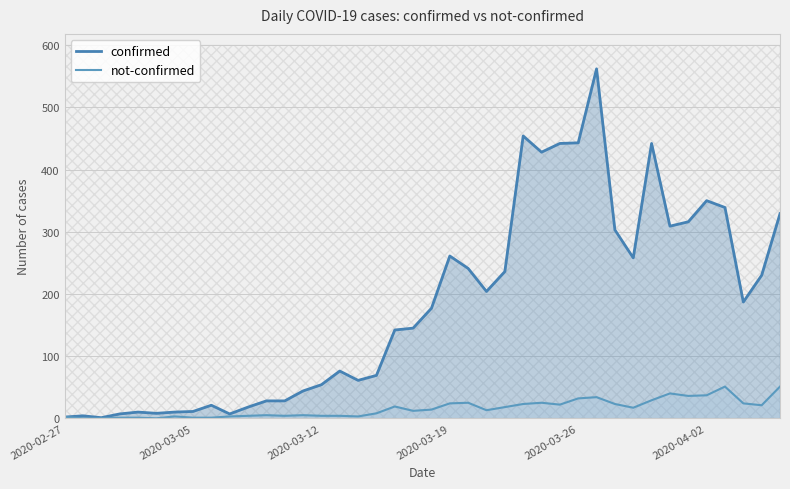

Reading left to right, list all the values displayed in this chart.

confirmed: 2	4	1	7	10	8	10	11	21	7	18	28	28	44	54	76	61	69	142	145	177	261	241	204	236	454	428	442	443	562	303	258	442	309	316	350	339	187	230	329
not-confirmed: 2	0	0	1	1	0	3	1	1	3	4	5	4	5	4	4	3	8	19	12	14	24	25	13	18	23	25	22	32	34	23	17	29	40	36	37	51	24	21	51